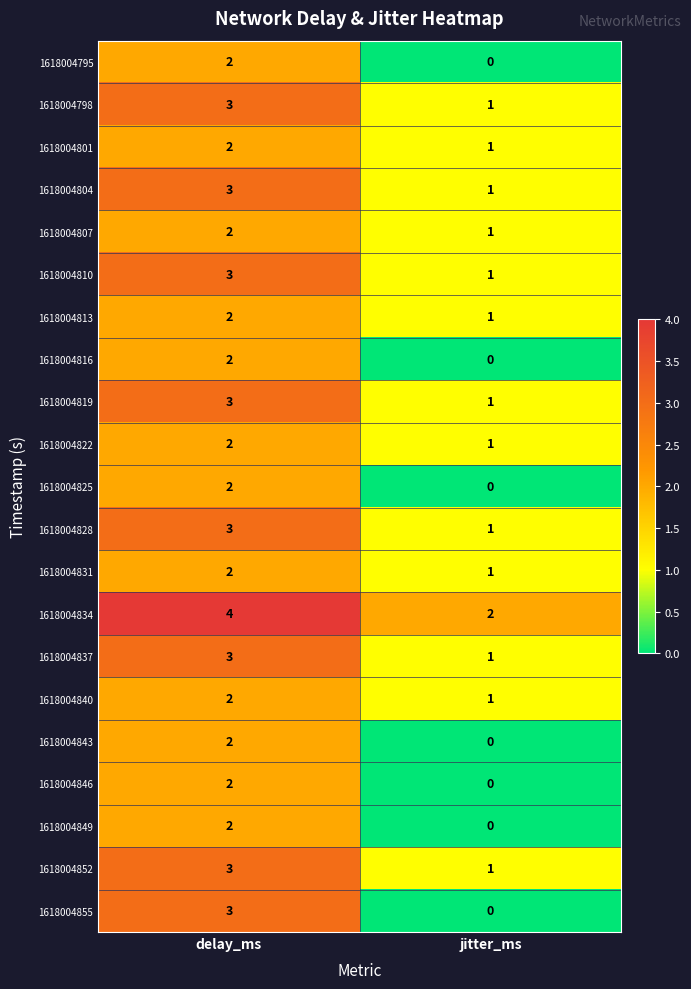

Is it true that 1618004801 equals 4 at delay_ms?

False